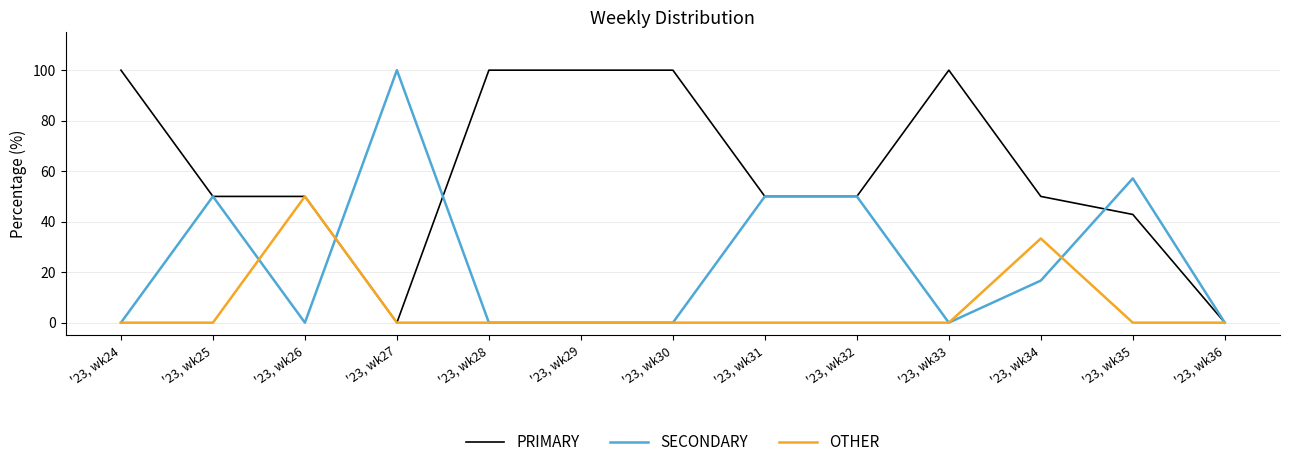

What is the total value across all series at '23, wk25?

100.0